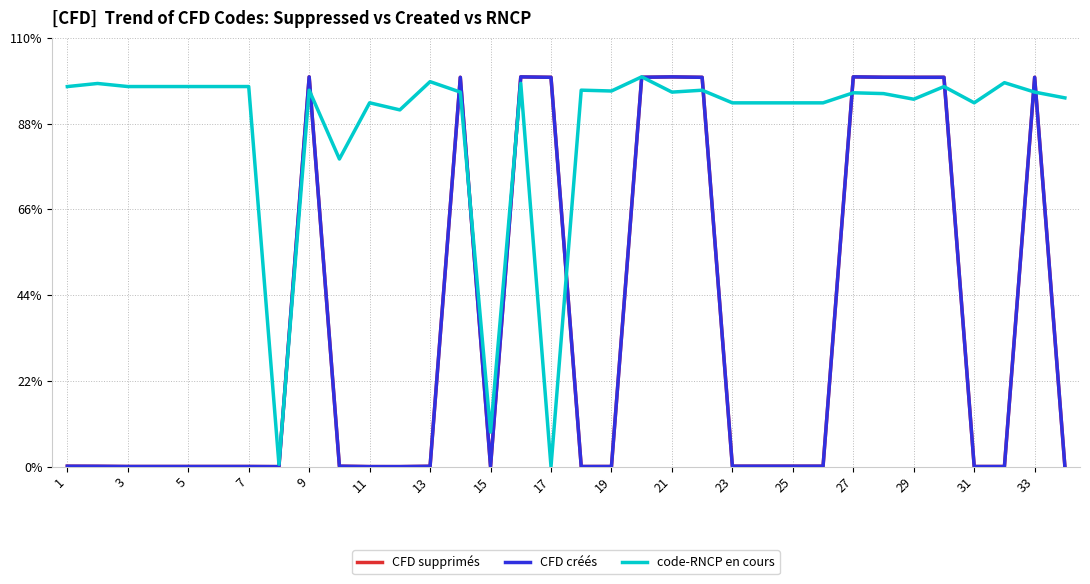

What are all the series names shown in the legend?

CFD supprimés, CFD créés, code-RNCP en cours